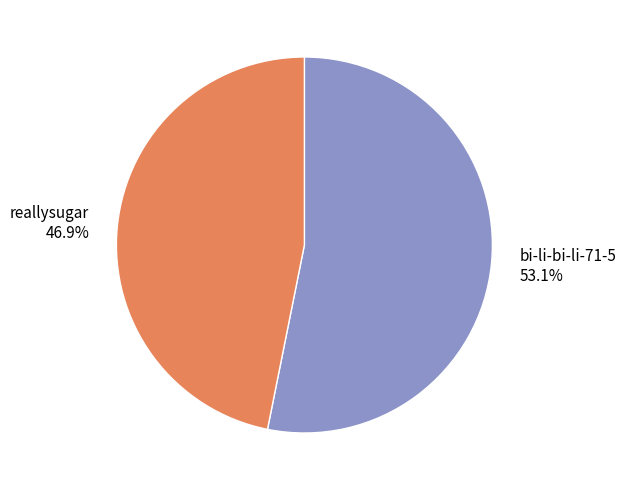

Which has a higher value, reallysugar or bi-li-bi-li-71-5?

bi-li-bi-li-71-5